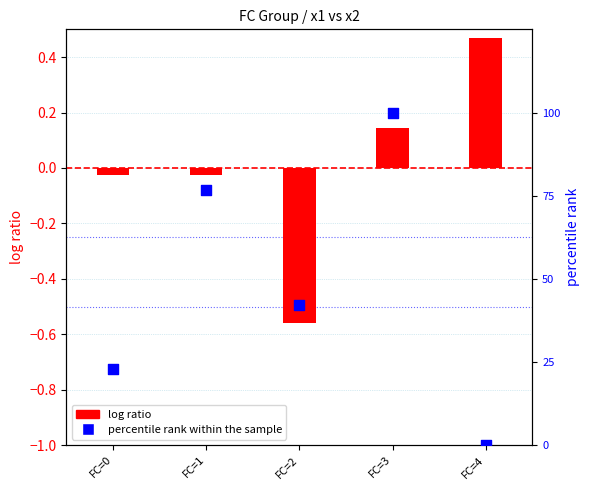

Which series reaches the maximum Y coordinate?

percentile rank within the sample